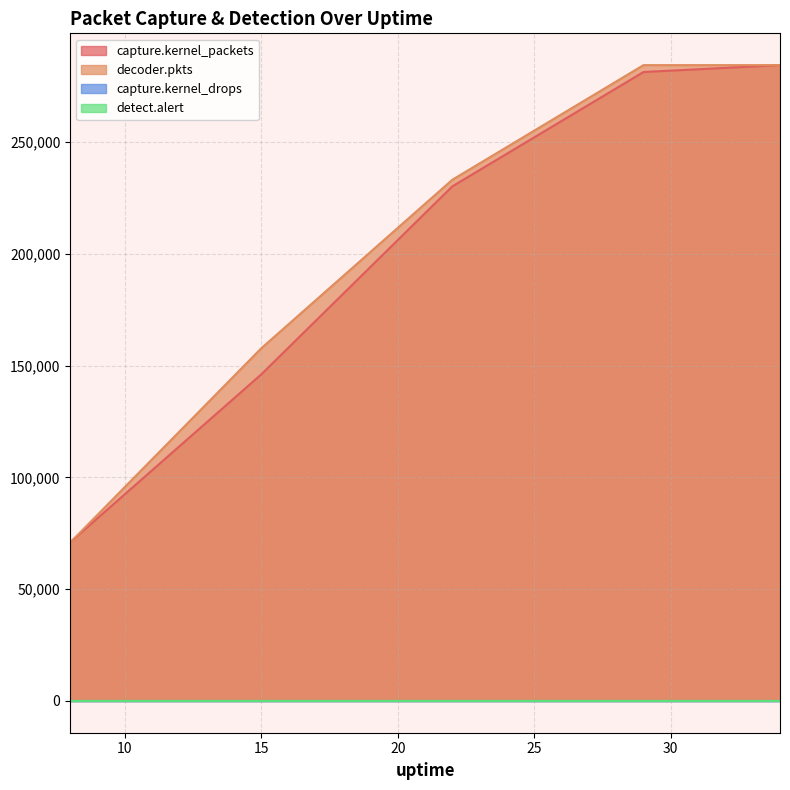

What is the total value across all series at 29?

565727